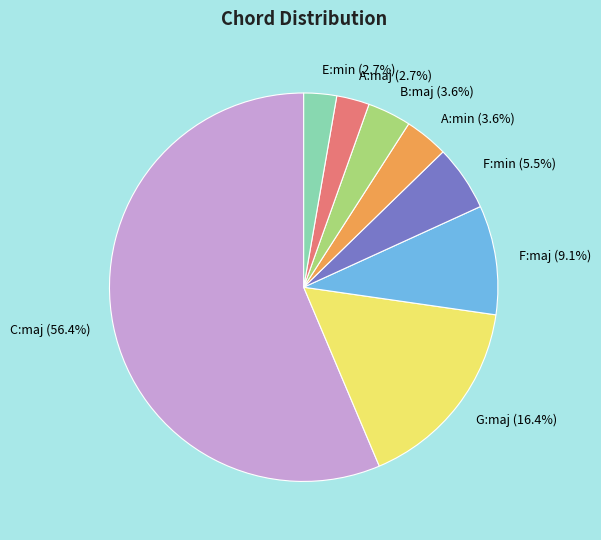

Which slice is the largest?

C:maj